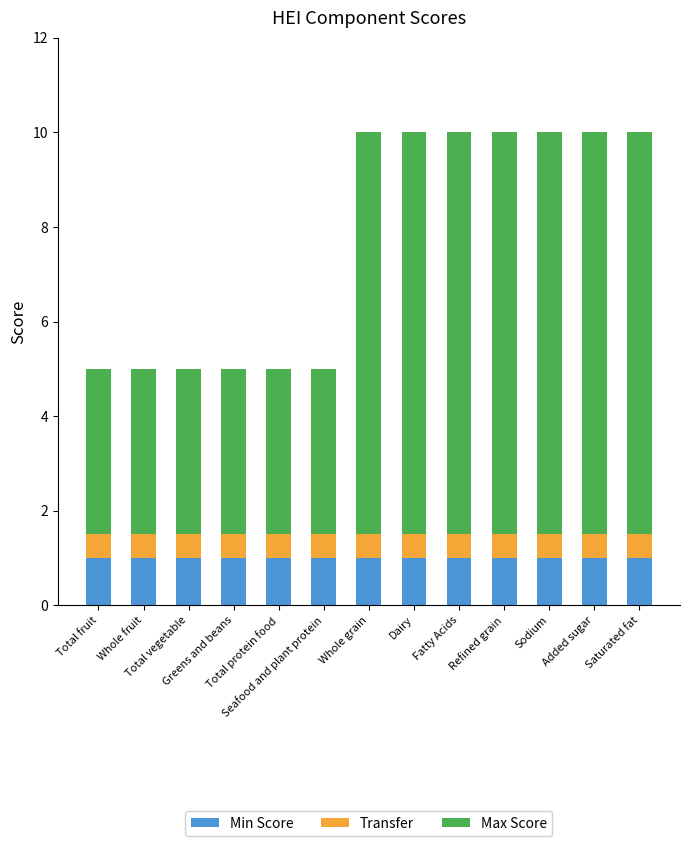

What is the highest value of the Min Score series?

1.0